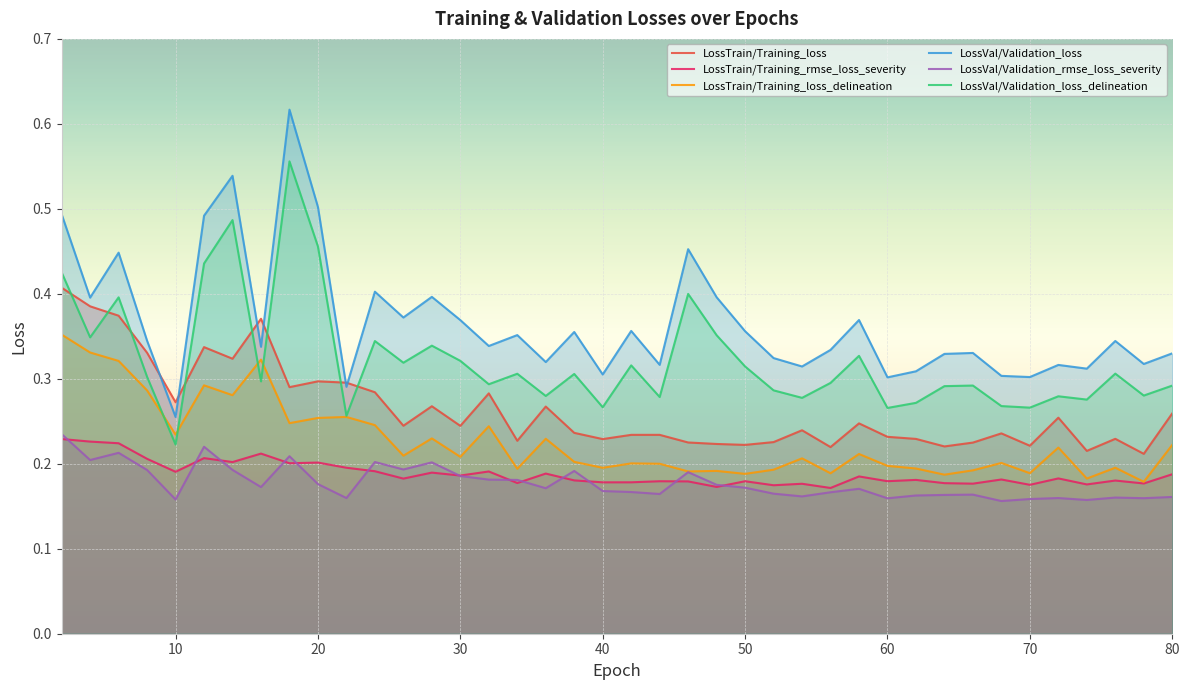

What is the highest value of the LossVal/Validation_loss series?

0.6